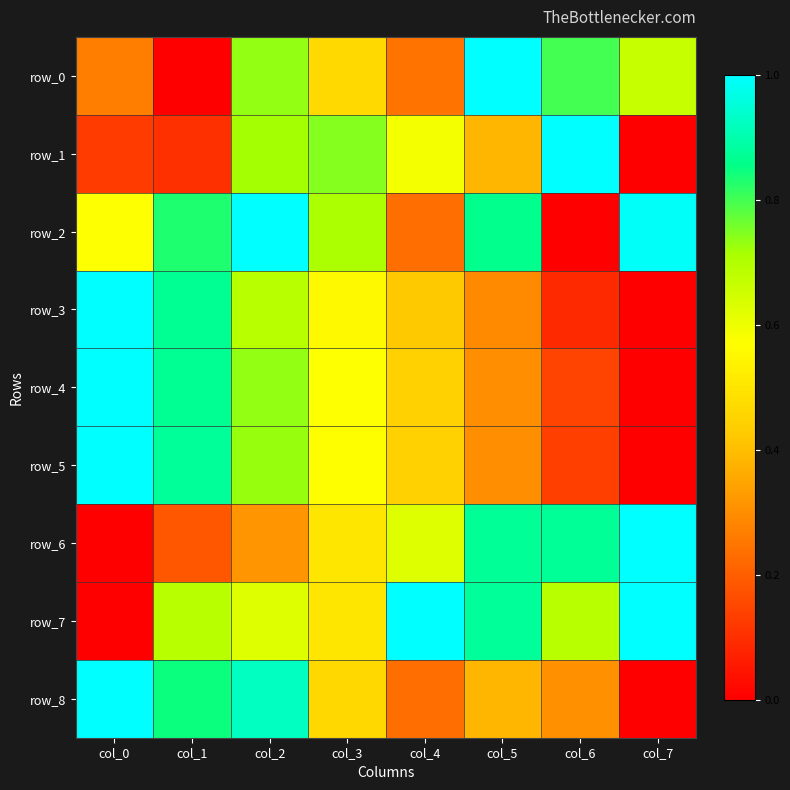

Is it true that row_0 equals 1.0 at col_5?

True